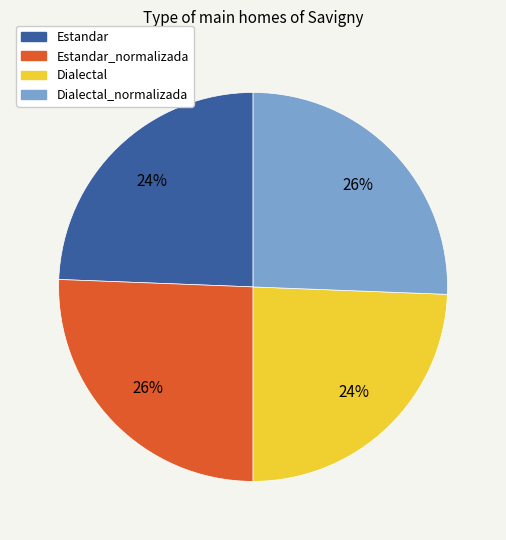

To the nearest percent, what percentage of the pie is Dialectal?

24%